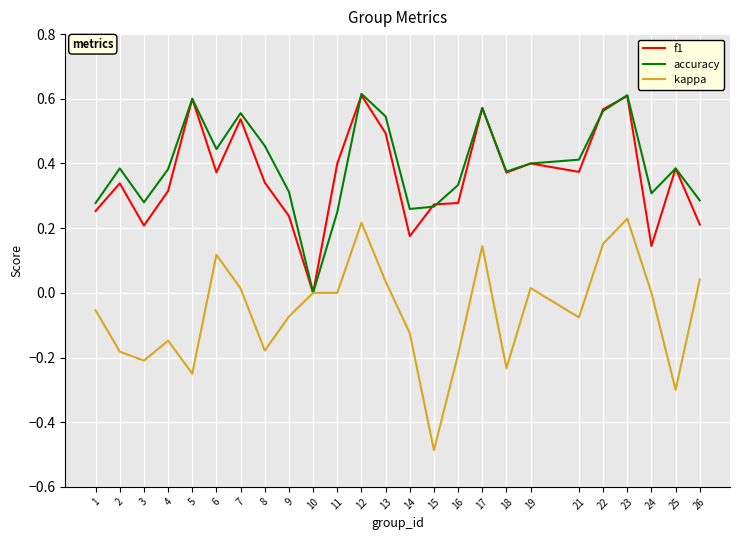

Which series changed the most between 7 and 22?

kappa